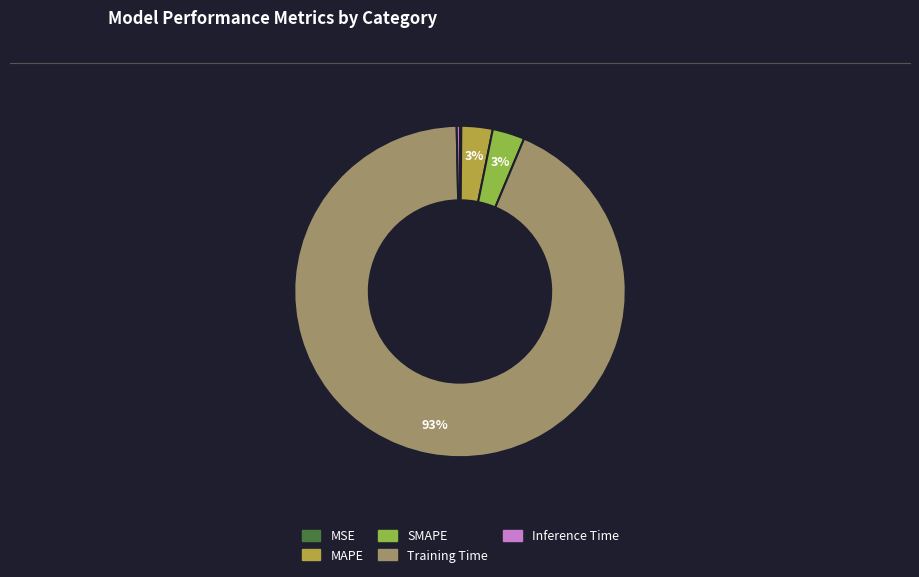

Which slice is the largest?

Training Time